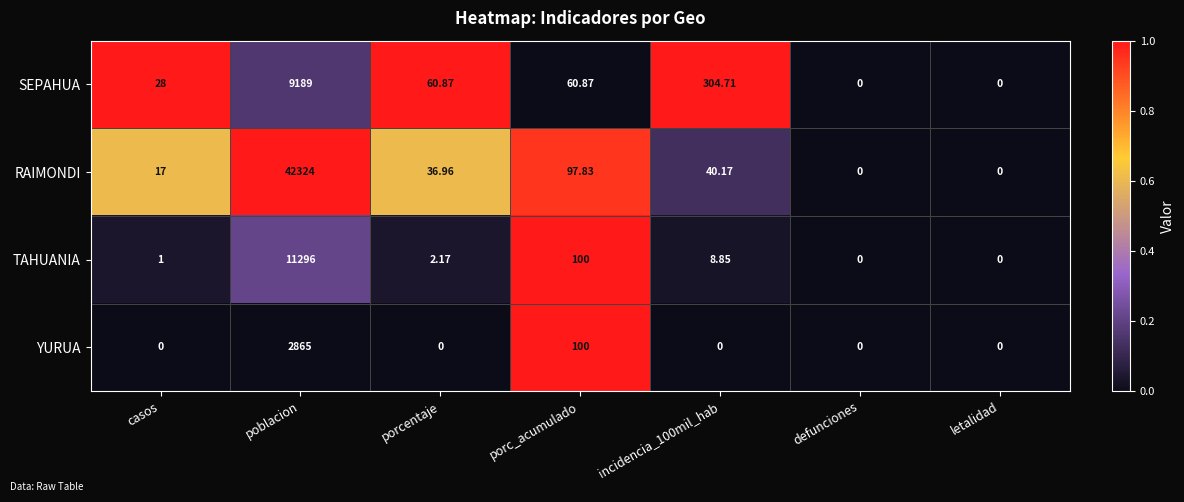

At incidencia_100mil_hab, list the series in order from largest to smallest.

SEPAHUA, RAIMONDI, TAHUANIA, YURUA